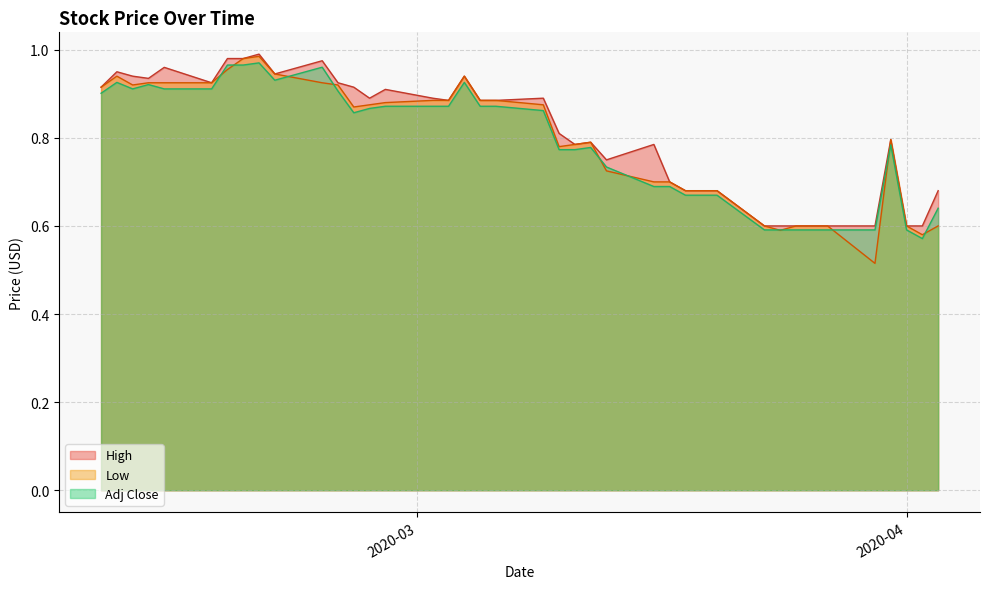

True or false: Adj Close and High intersect in this chart.

False